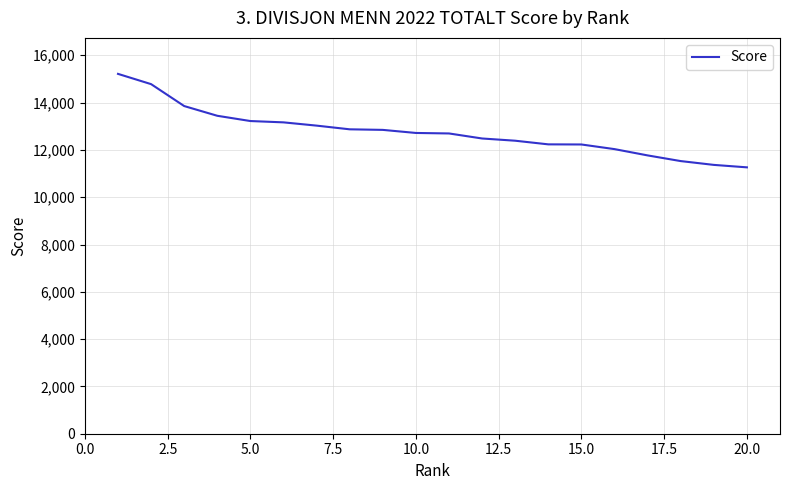

What is the smallest value displayed?

11262